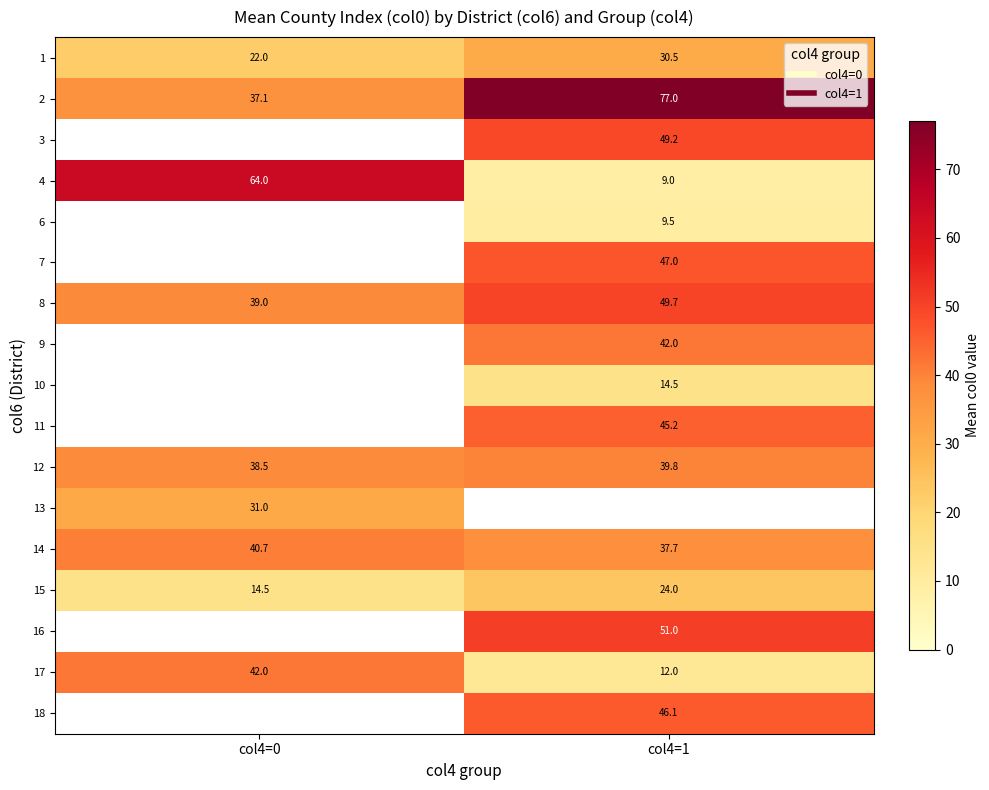

How many distinct data groups are displayed?

17